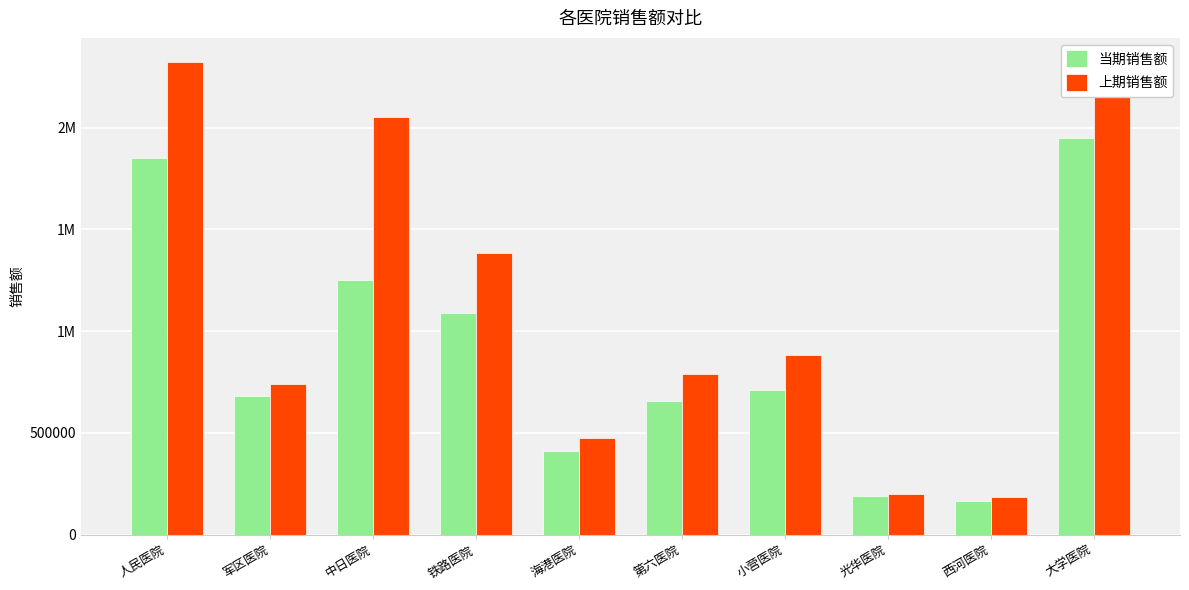

What are all the series names shown in the legend?

当期销售额, 上期销售额